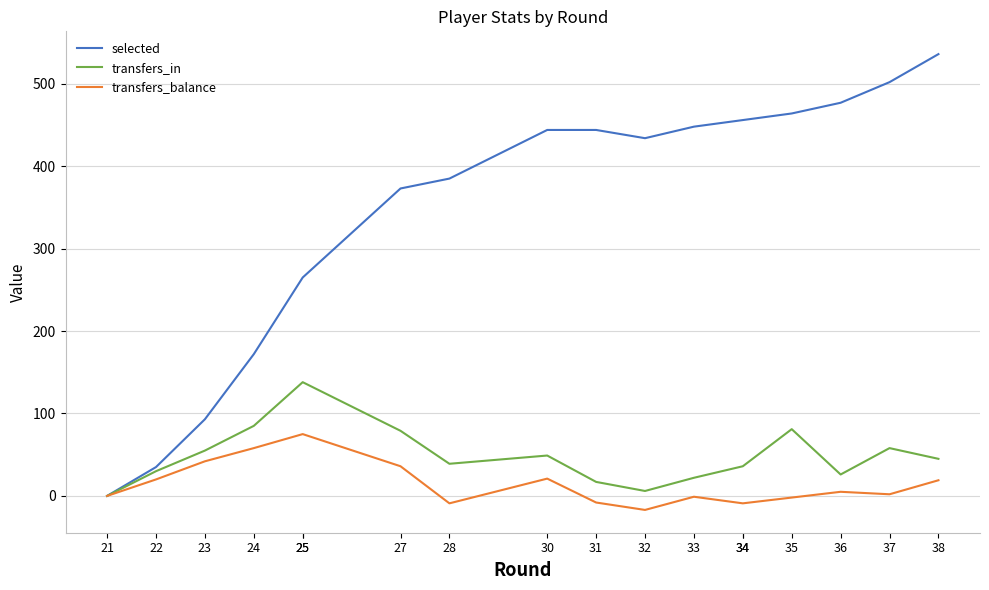

Reading left to right, transcribe all the data shown in this chart.

selected: 21=0	22=35	23=93	24=172	25=265	25=265	27=373	28=385	30=444	31=444	32=434	33=448	34=456	34=456	35=464	36=477	37=502	38=536
transfers_in: 21=0	22=30	23=55	24=85	25=138	25=138	27=79	28=39	30=49	31=17	32=6	33=22	34=36	34=36	35=81	36=26	37=58	38=45
transfers_balance: 21=0	22=20	23=42	24=58	25=75	25=75	27=36	28=-9	30=21	31=-8	32=-17	33=-1	34=-9	34=-9	35=-2	36=5	37=2	38=19